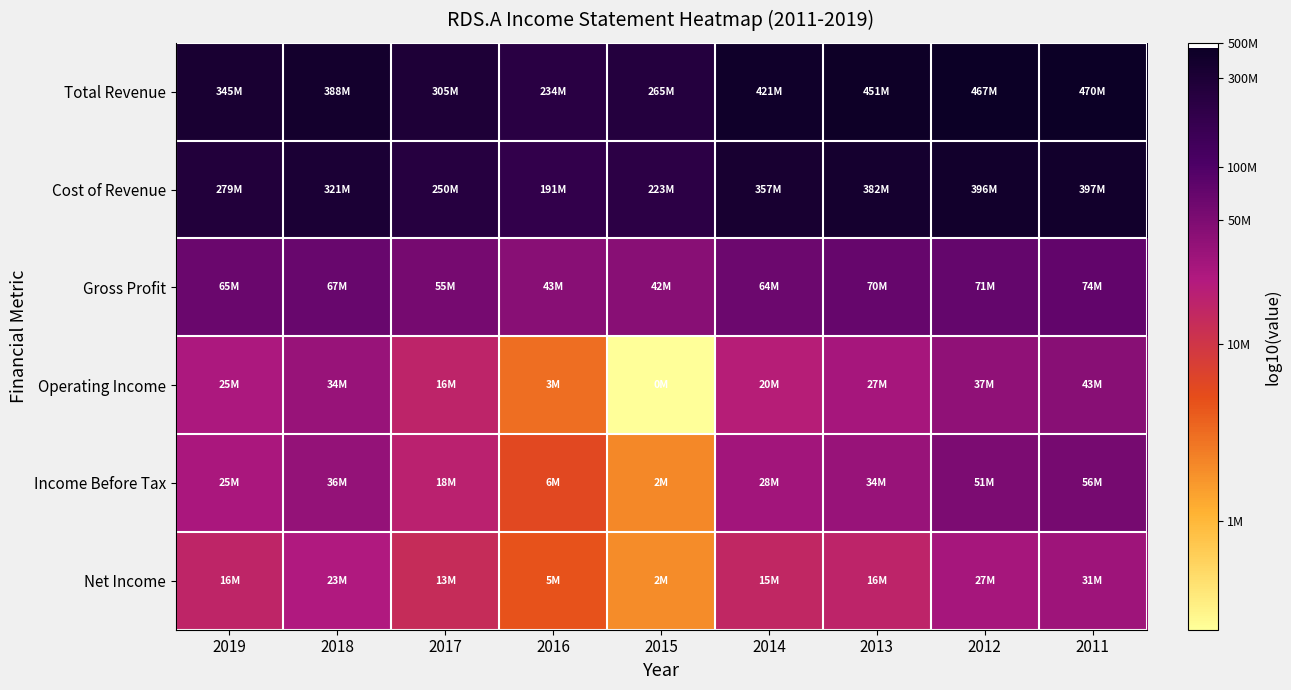

Which label corresponds to the smallest value in the chart?

2015